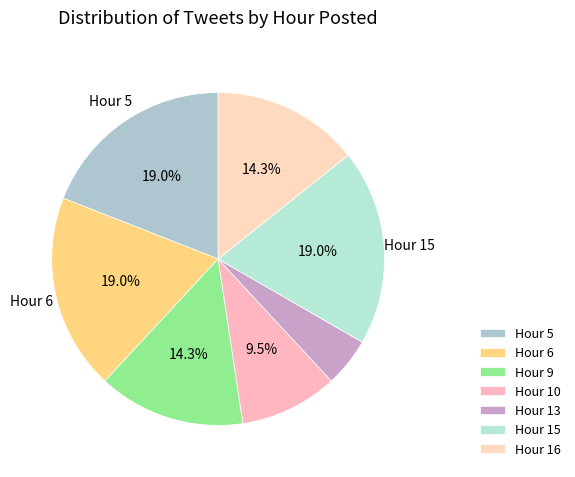

Is there any slice that represents more than half of the pie?

No